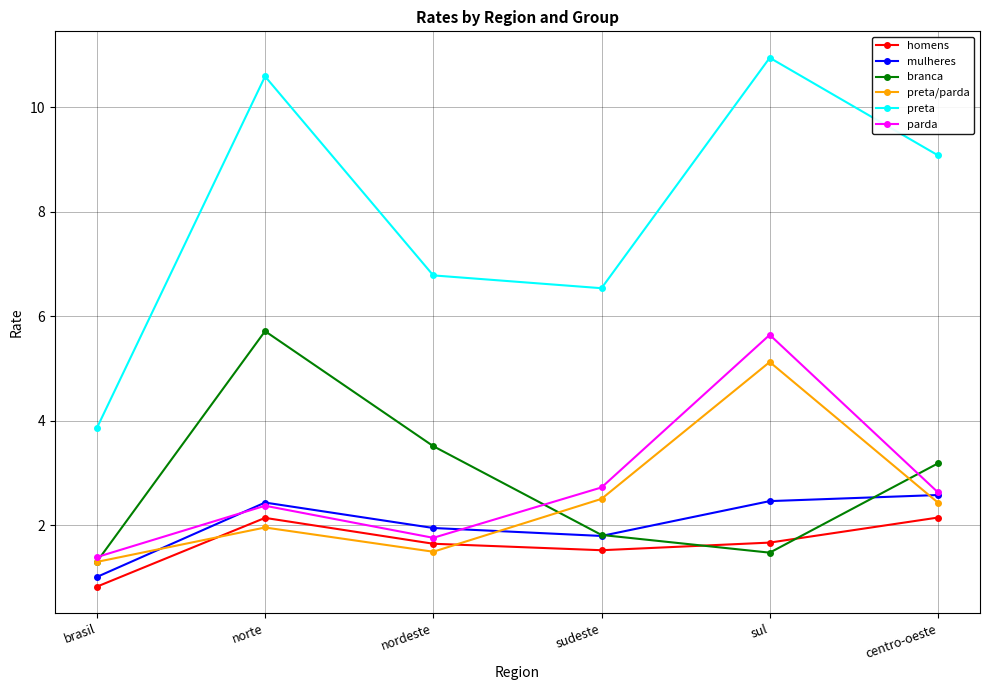

What is the approximate value of parda at norte?

2.4